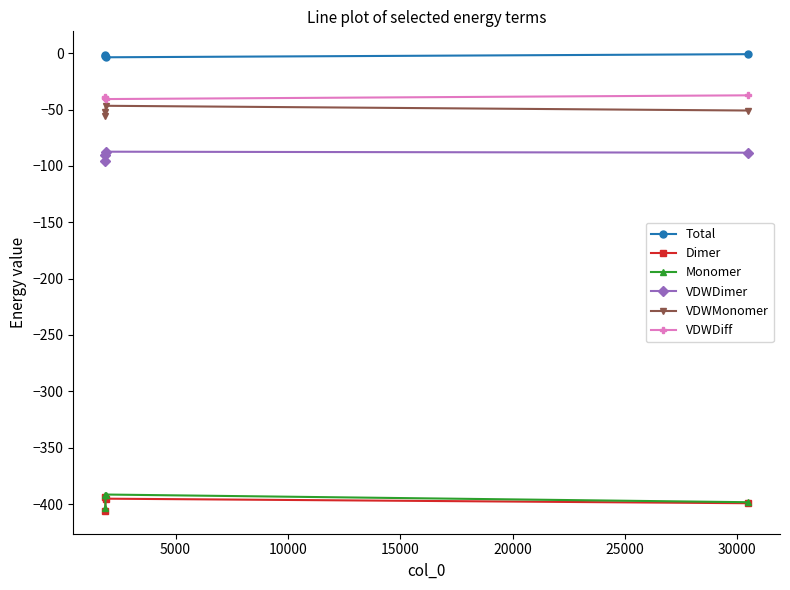

What is the value of the VDWDimer point at the 2nd from the left?

-90.5